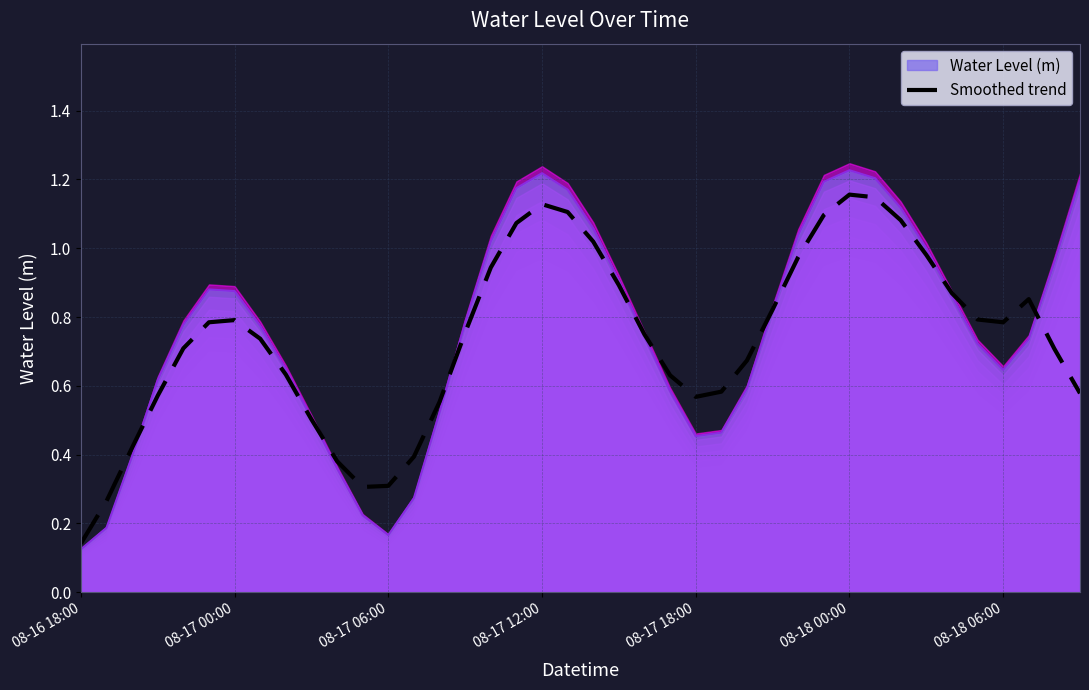

What position from the left is 26?

27